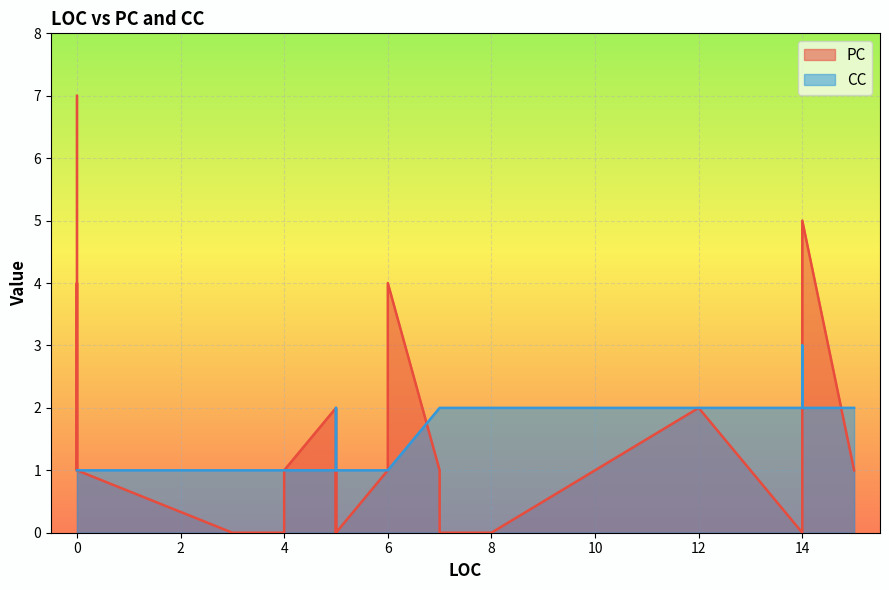

At how many categories does at least one series exceed 2?

5